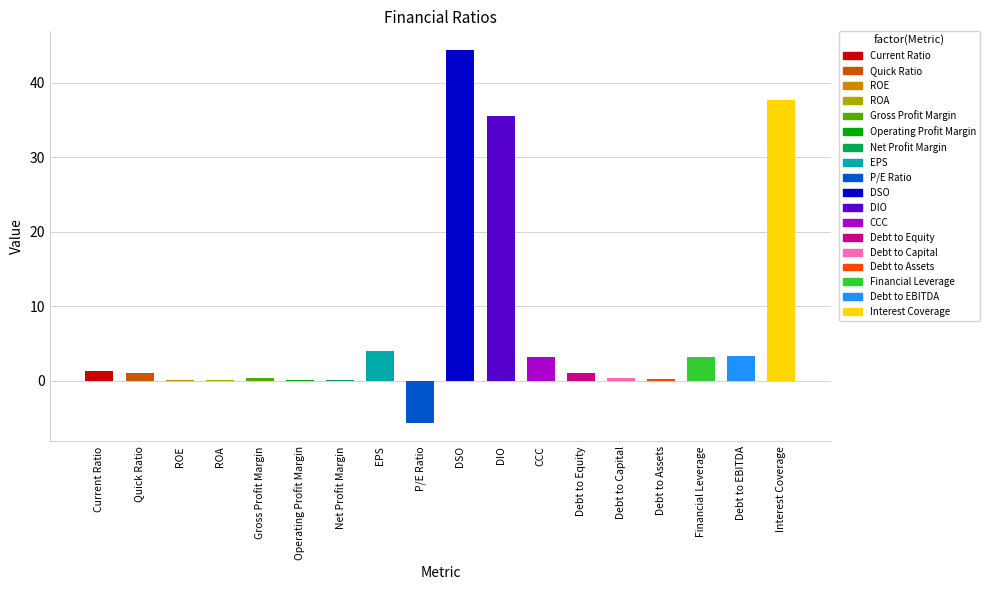

True or false: the data shows 3.4 at Debt to EBITDA.

True